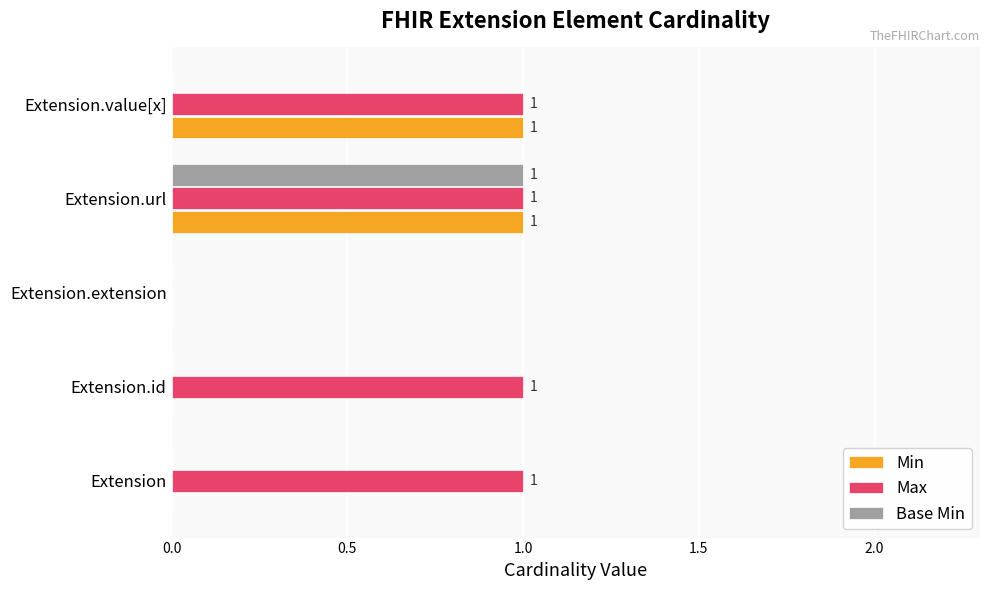

What are all the series names shown in the legend?

Min, Max, Base Min